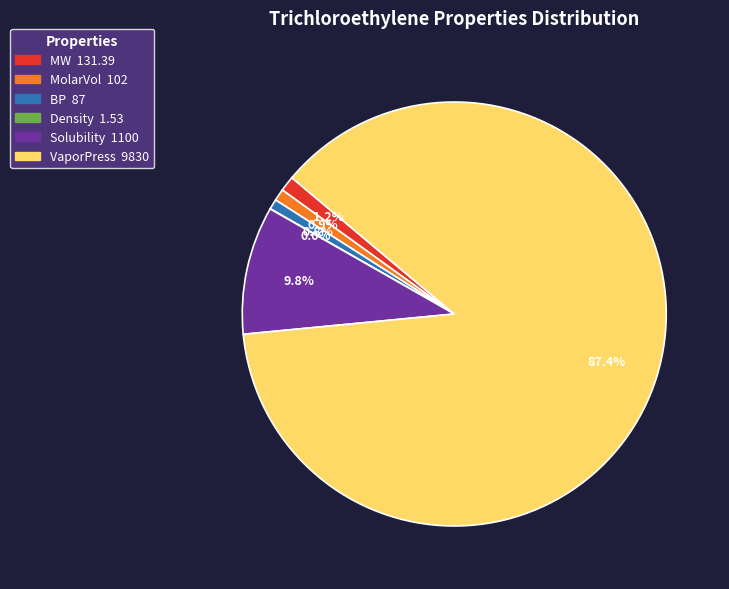

Do MolarVol and Solubility together represent more than half of the pie?

No